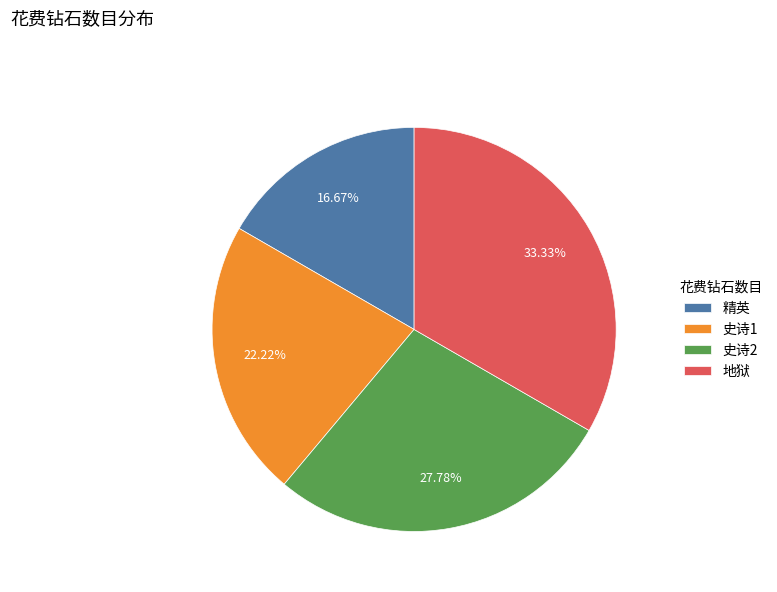

How many segments does this pie chart have?

4